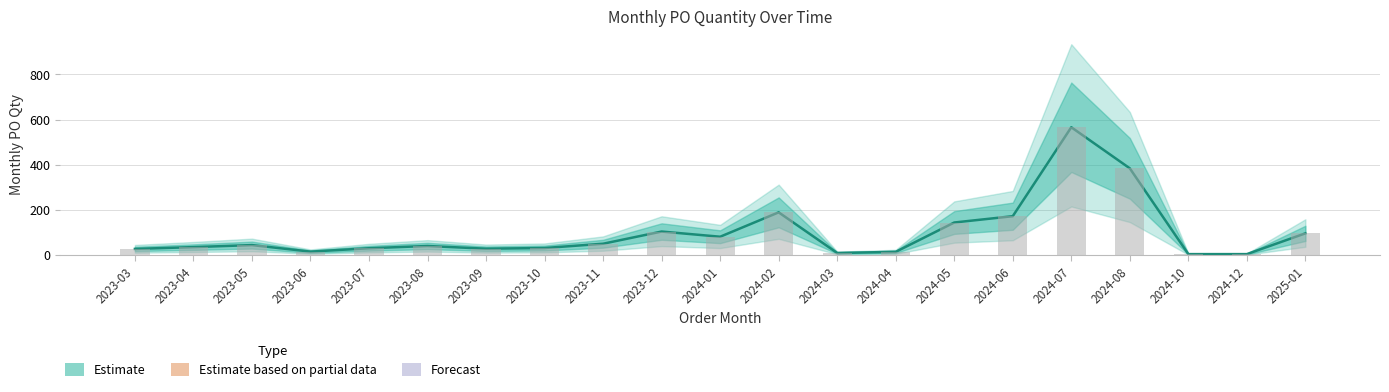

Reading left to right, transcribe all the data shown in this chart.

27	35	44	15	30	40	28	31	50	104	81	189	9	14	144	172	566	384	4	4	96